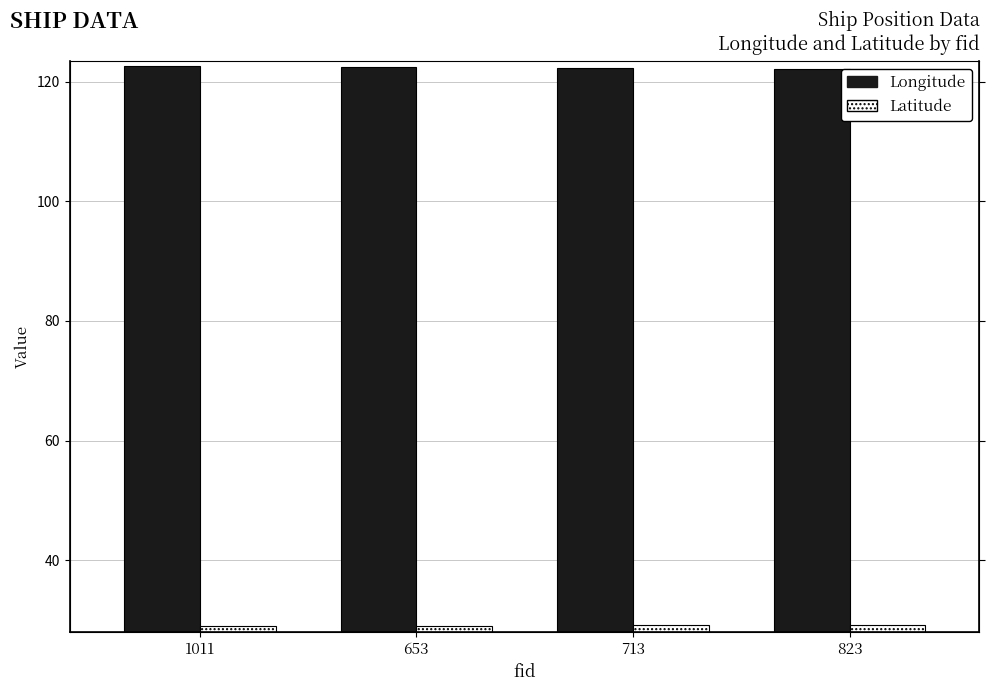

What is the maximum value shown in the chart?

122.6